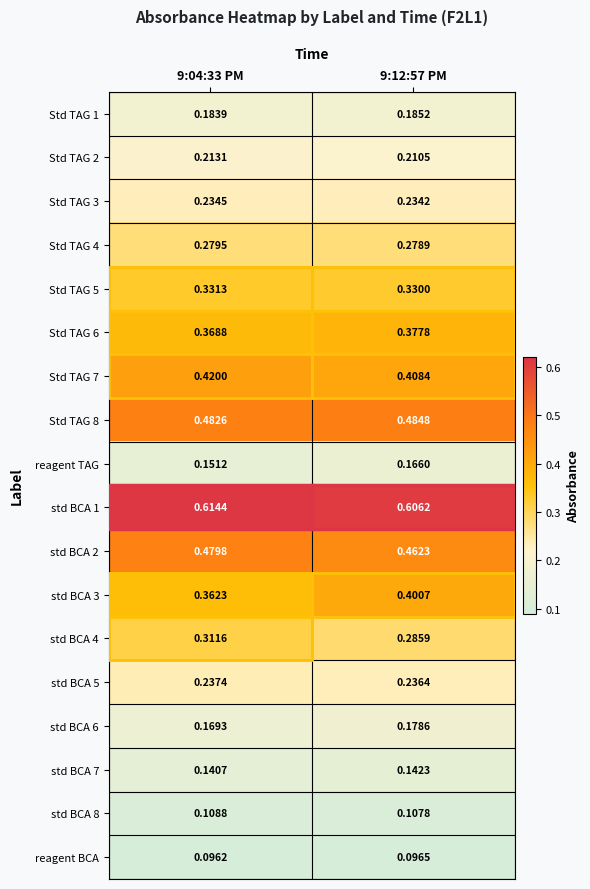

Is the value of reagent BCA at 9:12:57 PM greater than the value of Std TAG 6 at 9:04:33 PM?

No